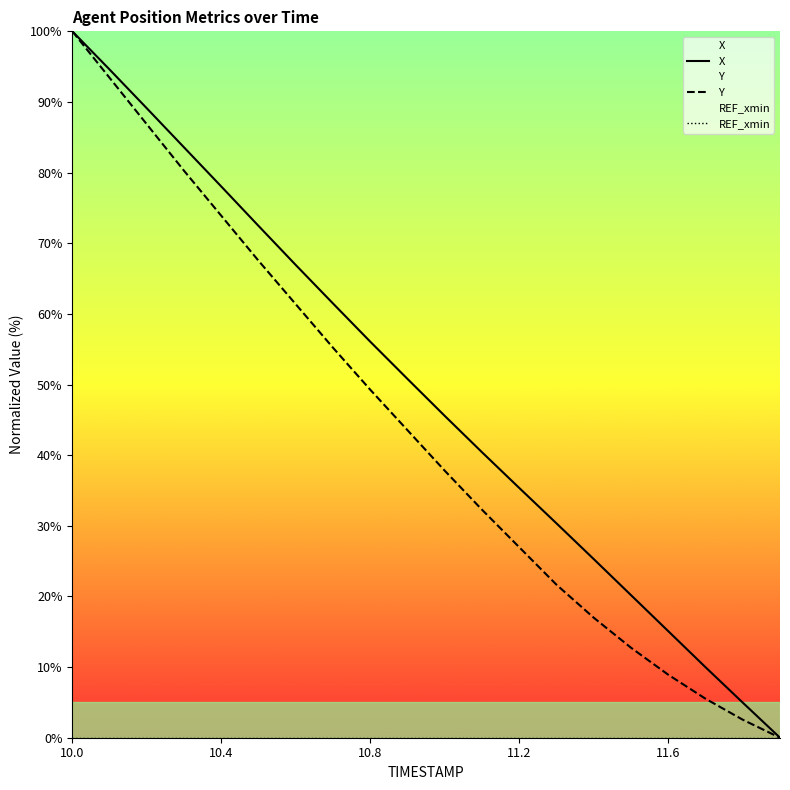

Does the chart have visible grid lines?

No